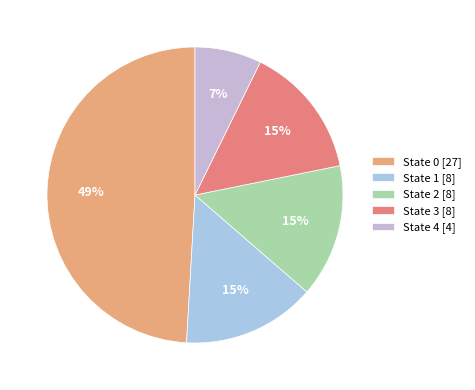

How many segments does this pie chart have?

5